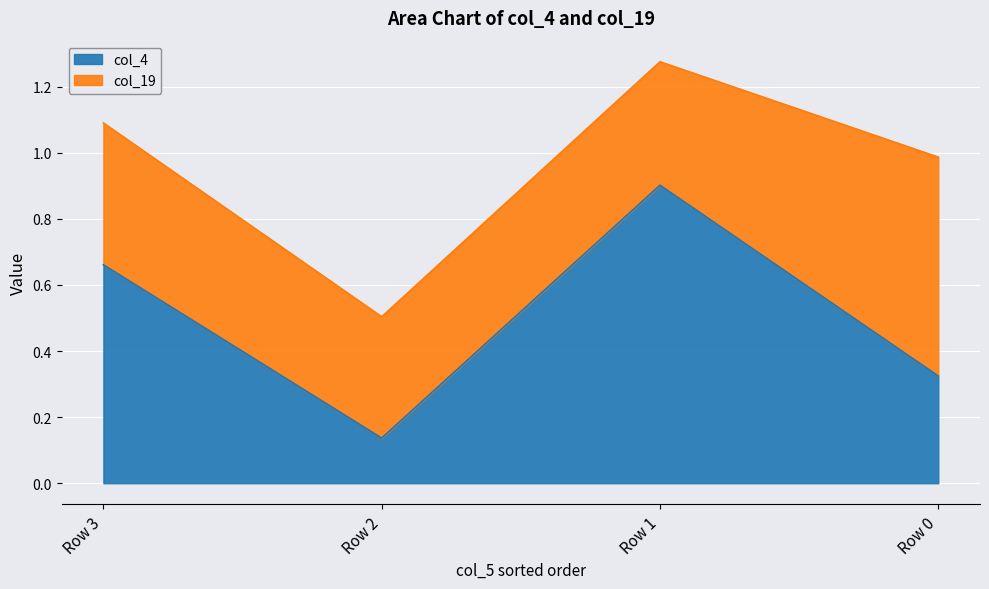

How many interior local valleys (lower than both neighbors) does the data have?

1